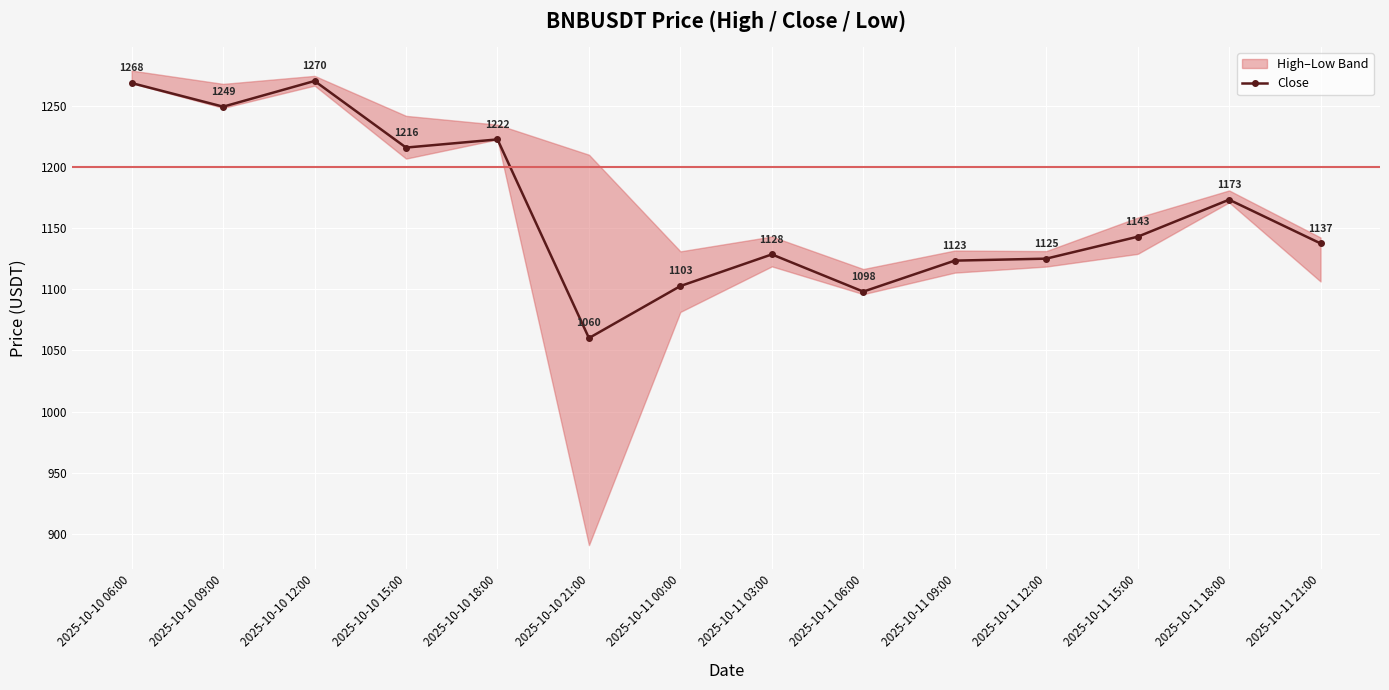

What is the smallest value displayed?

1060.0